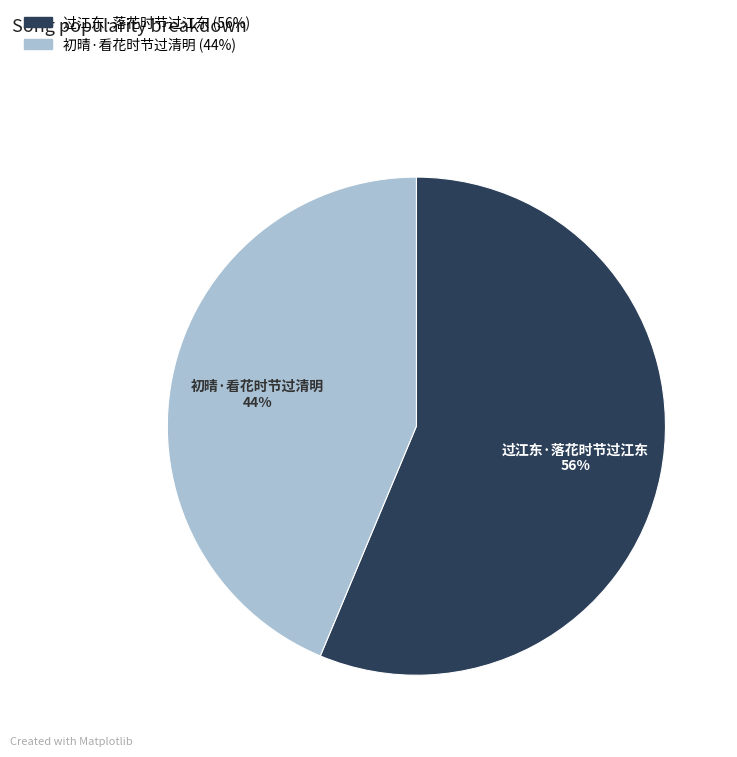

What is the ratio of the value at 过江东·落花时节过江东 to the value at 初晴·看花时节过清明?

1.3